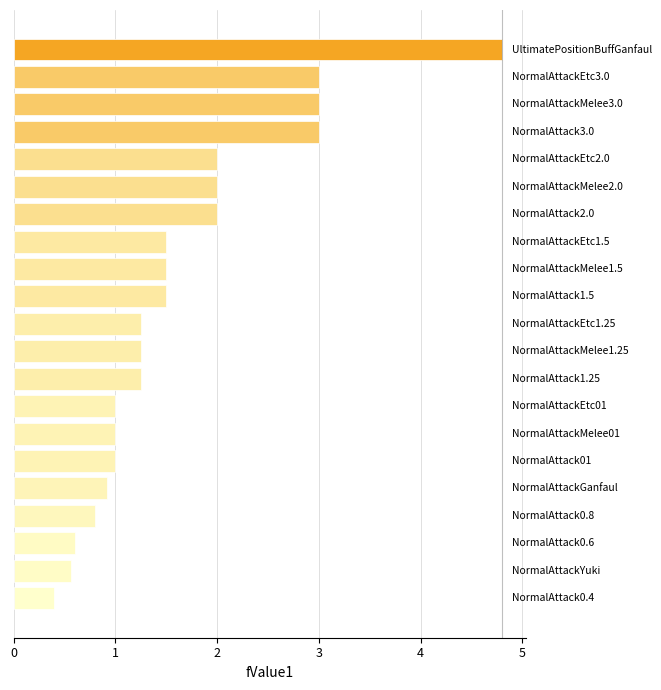

How many bars are there in total?

21